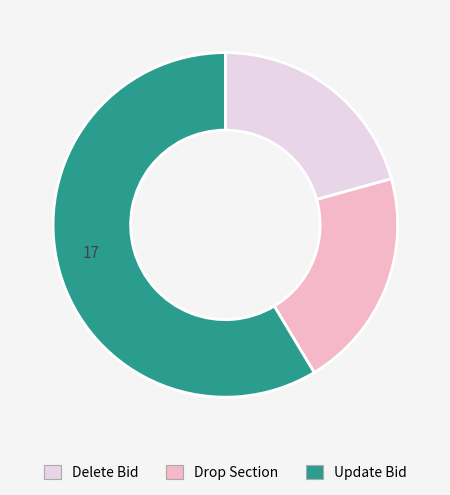

What is the ratio of the value at Update Bid to the value at Delete Bid?

2.8